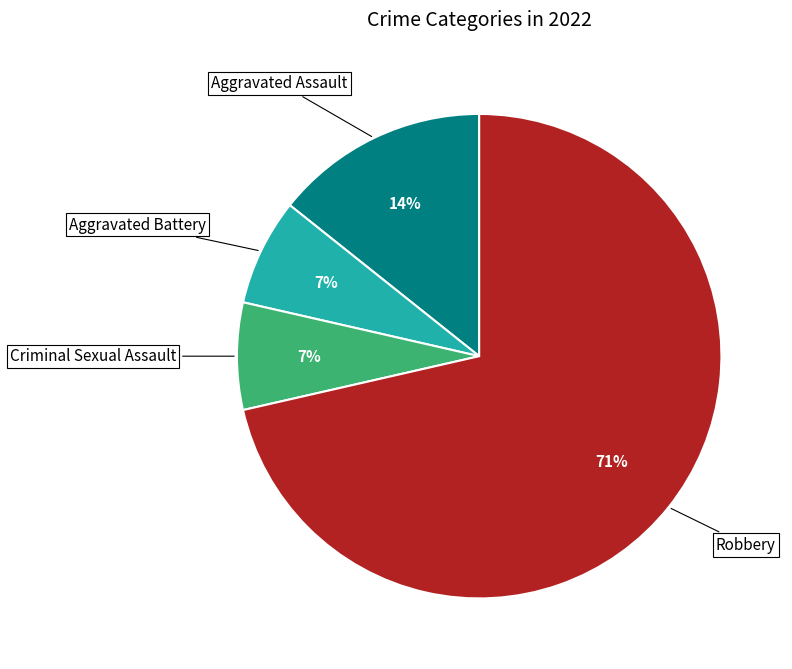

To the nearest percent, what percentage of the pie is Aggravated Battery?

7%